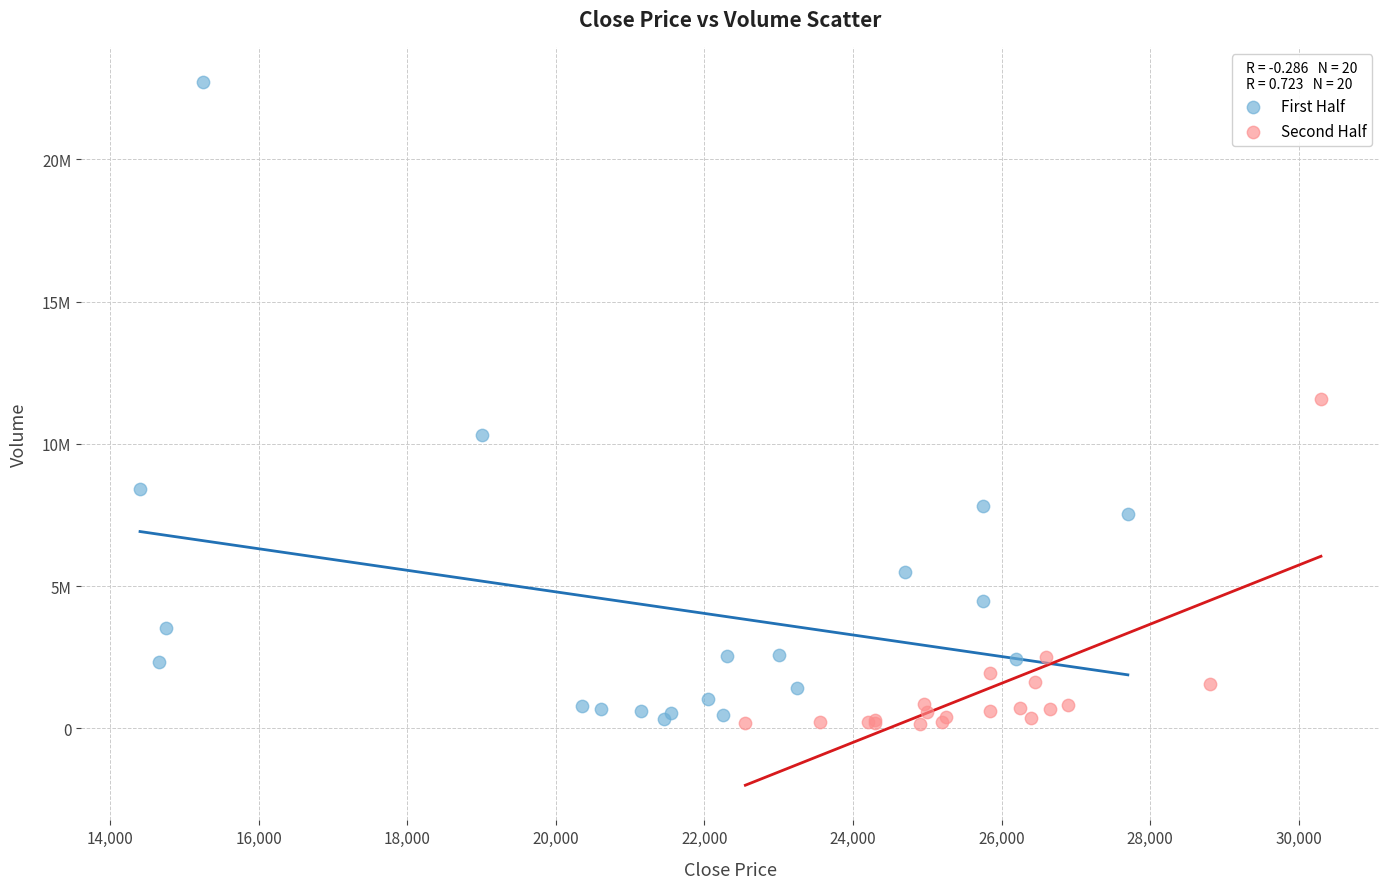

Which series has the largest Y range (max minus min)?

First Half